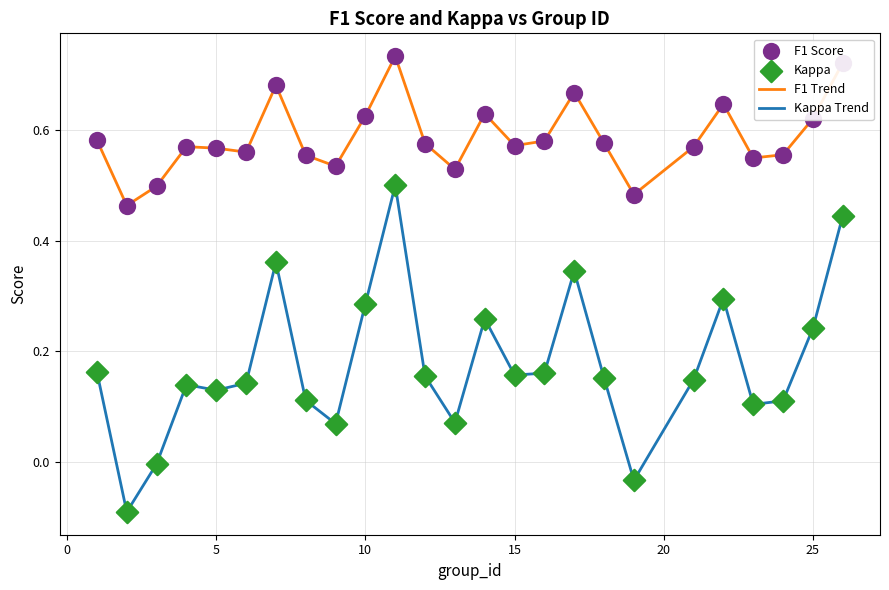

True or false: Kappa Trend and F1 Trend cross at least once.

False